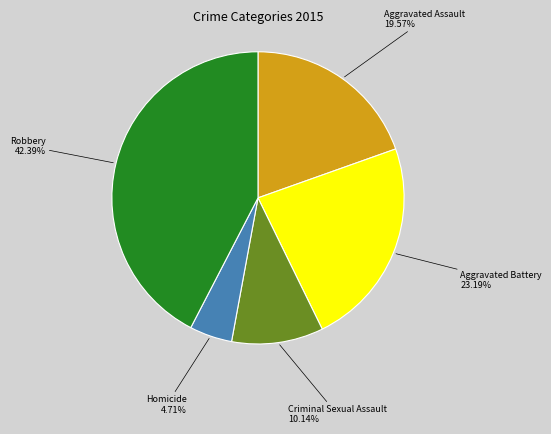

Is there any slice that represents more than half of the pie?

No